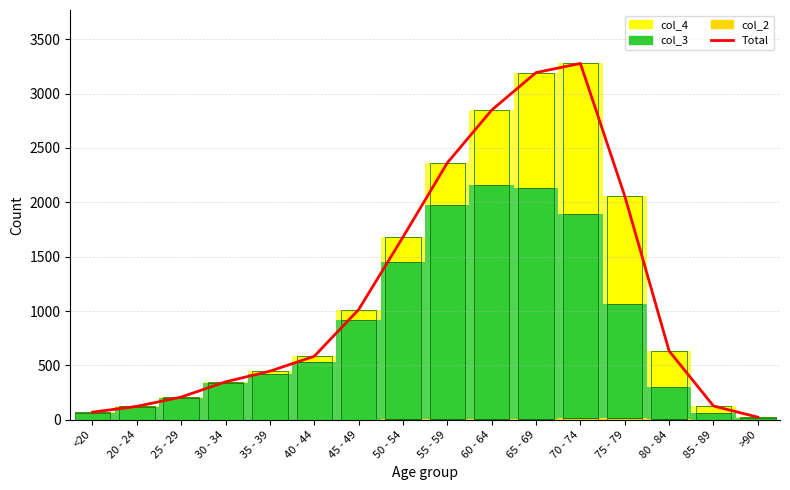

What is the approximate value at 50 - 54, to the nearest 10?

1680